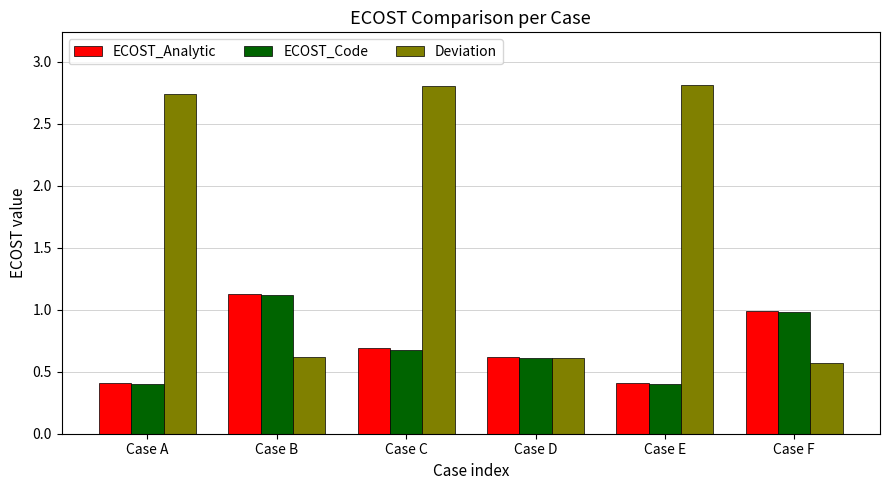

What is the total value across all series at Case E?

3.6